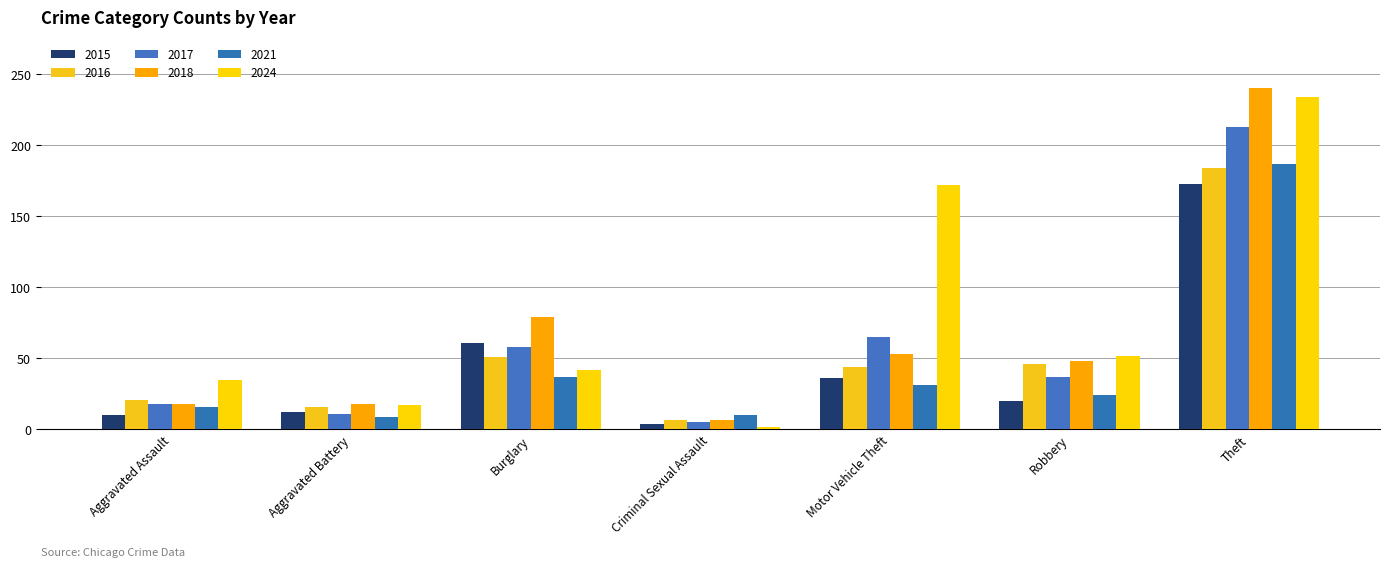

Reading left to right, transcribe all the data shown in this chart.

2015: Aggravated Assault=10	Aggravated Battery=12	Burglary=61	Criminal Sexual Assault=4	Motor Vehicle Theft=36	Robbery=20	Theft=173
2016: Aggravated Assault=21	Aggravated Battery=16	Burglary=51	Criminal Sexual Assault=7	Motor Vehicle Theft=44	Robbery=46	Theft=184
2017: Aggravated Assault=18	Aggravated Battery=11	Burglary=58	Criminal Sexual Assault=5	Motor Vehicle Theft=65	Robbery=37	Theft=213
2018: Aggravated Assault=18	Aggravated Battery=18	Burglary=79	Criminal Sexual Assault=7	Motor Vehicle Theft=53	Robbery=48	Theft=240
2021: Aggravated Assault=16	Aggravated Battery=9	Burglary=37	Criminal Sexual Assault=10	Motor Vehicle Theft=31	Robbery=24	Theft=187
2024: Aggravated Assault=35	Aggravated Battery=17	Burglary=42	Criminal Sexual Assault=2	Motor Vehicle Theft=172	Robbery=52	Theft=234